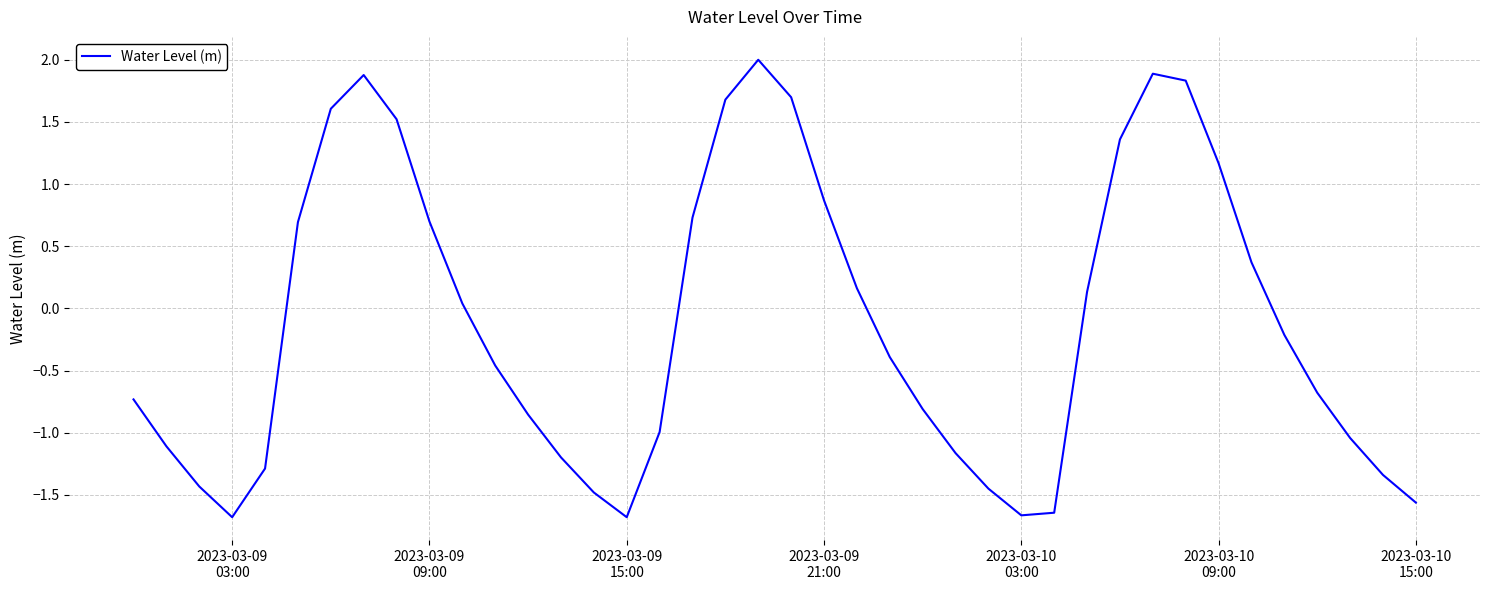

What is the greatest value displayed?

2.0